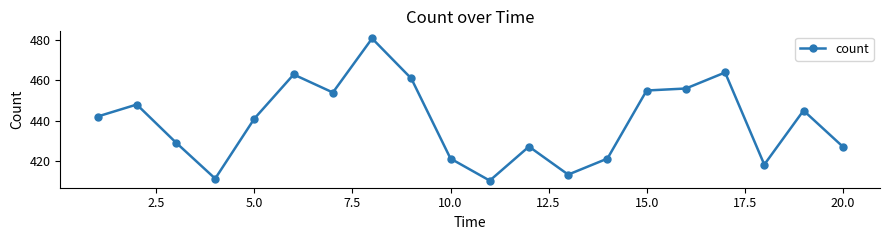

True or false: the data has more than 0 interior local peaks.

True